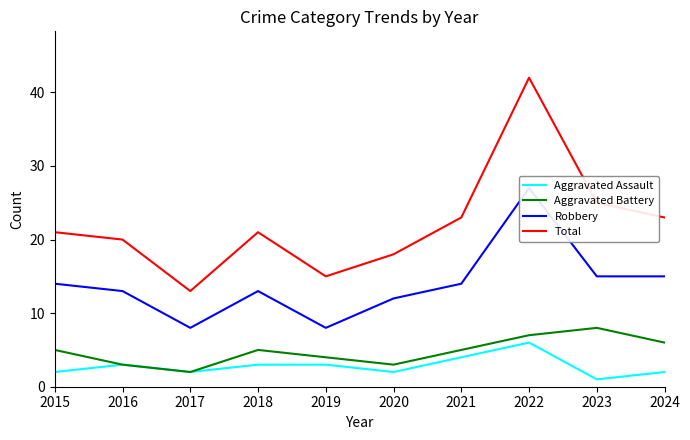

Reading left to right, extract all data points from this chart.

Aggravated Assault: 2015=2	2016=3	2017=2	2018=3	2019=3	2020=2	2021=4	2022=6	2023=1	2024=2
Aggravated Battery: 2015=5	2016=3	2017=2	2018=5	2019=4	2020=3	2021=5	2022=7	2023=8	2024=6
Robbery: 2015=14	2016=13	2017=8	2018=13	2019=8	2020=12	2021=14	2022=27	2023=15	2024=15
Total: 2015=21	2016=20	2017=13	2018=21	2019=15	2020=18	2021=23	2022=42	2023=25	2024=23